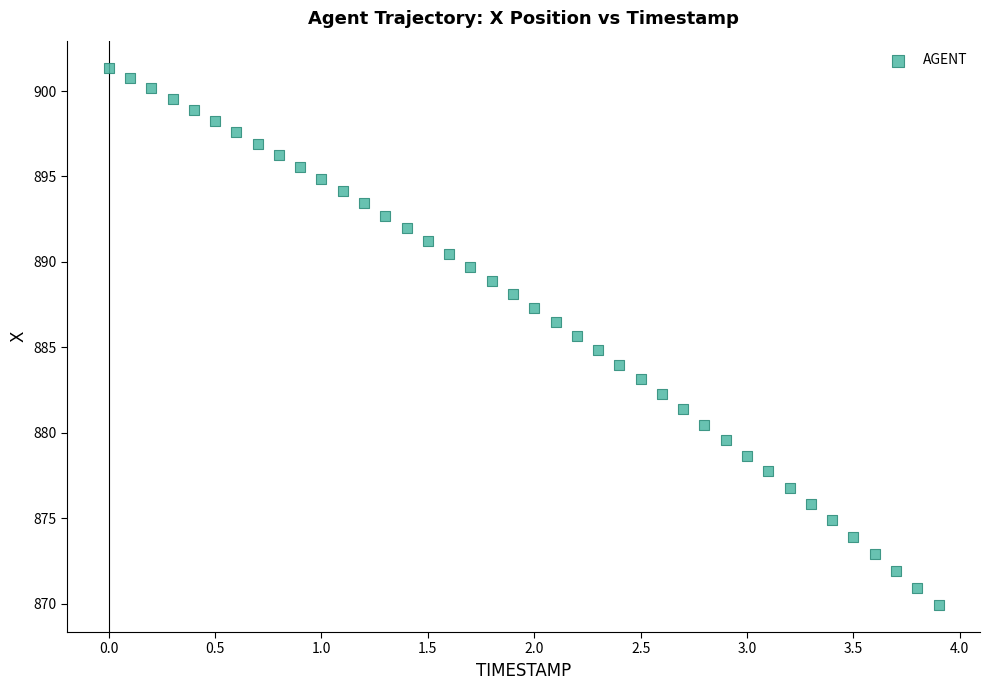

What is the range of Y values (max minus min)?

31.4